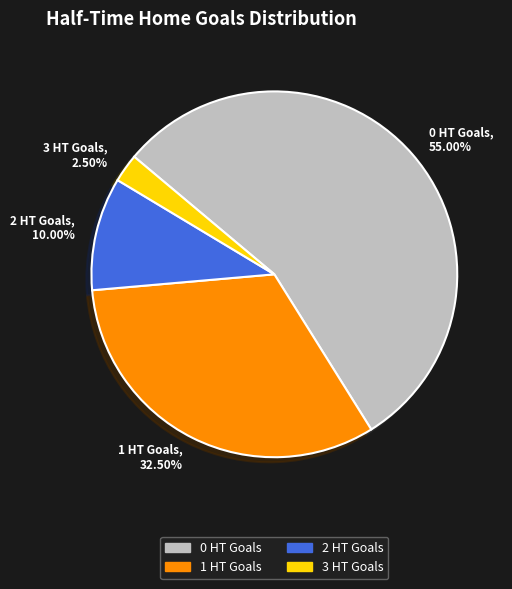

What is the largest slice in the pie chart?

0 HT Goals